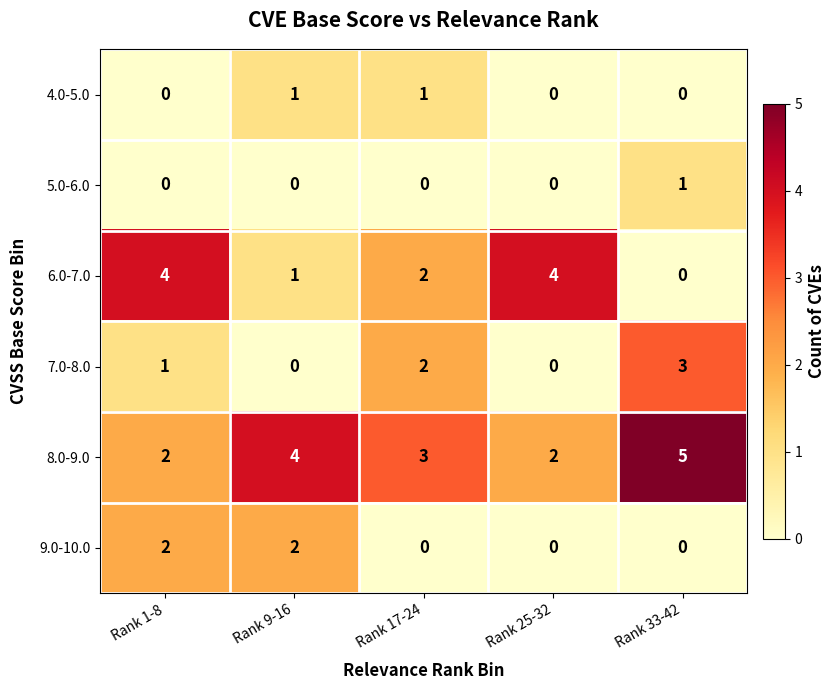

What is the difference between the highest and lowest values at Rank 25-32?

4